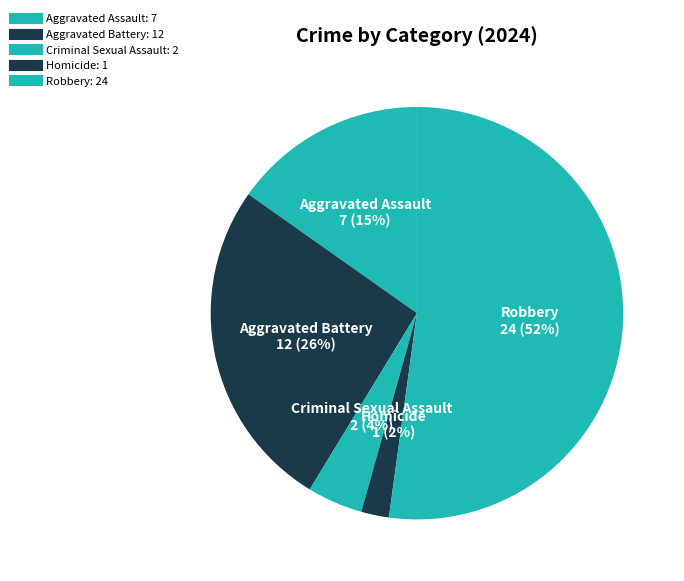

Which has a higher value, Aggravated Assault or Aggravated Battery?

Aggravated Battery